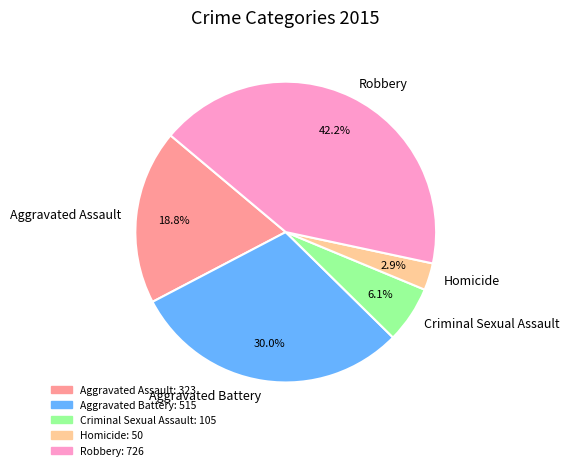

Do Criminal Sexual Assault and Aggravated Battery together represent more than half of the pie?

No